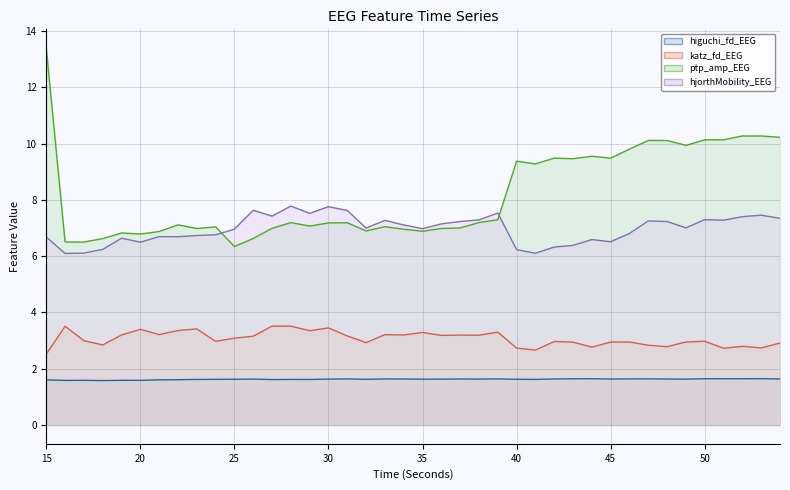

At which label does ptp_amp_EEG (line) reach its peak?

15